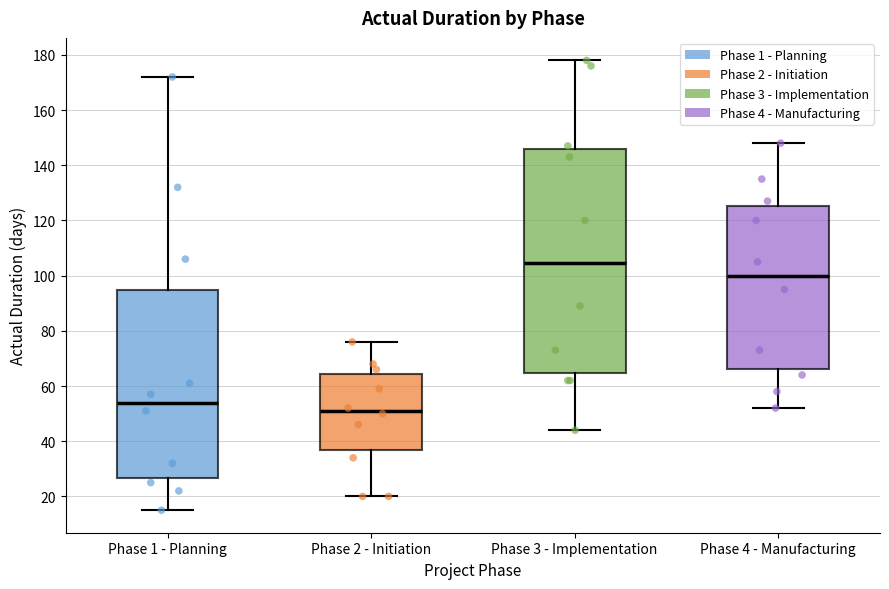

Reading left to right, read every box against the y-axis: the position of its median line, the range the box covers, and the ends of its whiskers. The values are not printed on the chart, so give them approximately, as read against the axis.

Phase 1 - Planning: median 54, box 26 to 94, whiskers 16 to 172
Phase 2 - Initiation: median 52, box 38 to 64, whiskers 20 to 76
Phase 3 - Implementation: median 104, box 64 to 146, whiskers 44 to 178
Phase 4 - Manufacturing: median 100, box 66 to 126, whiskers 52 to 148